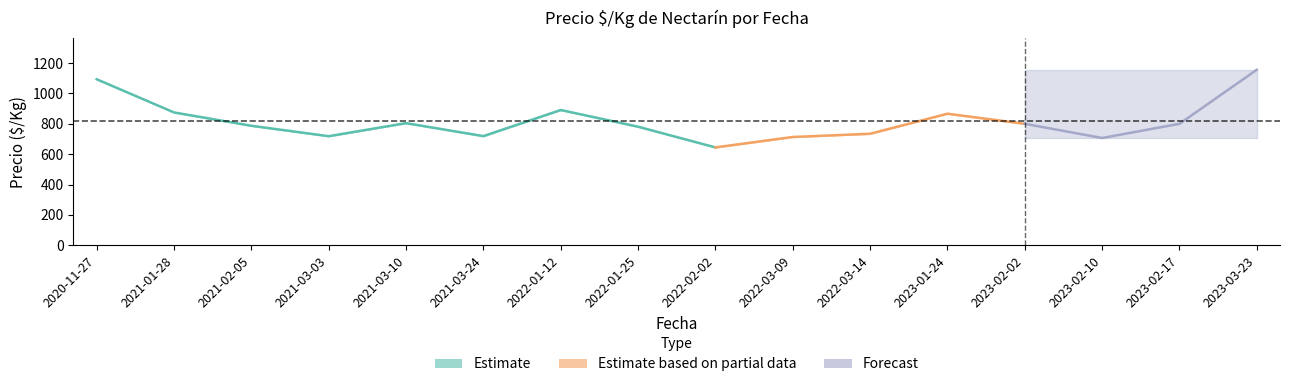

Approximately how many times larger is the value at 2022-01-12 compared to 2021-01-28?

1.0